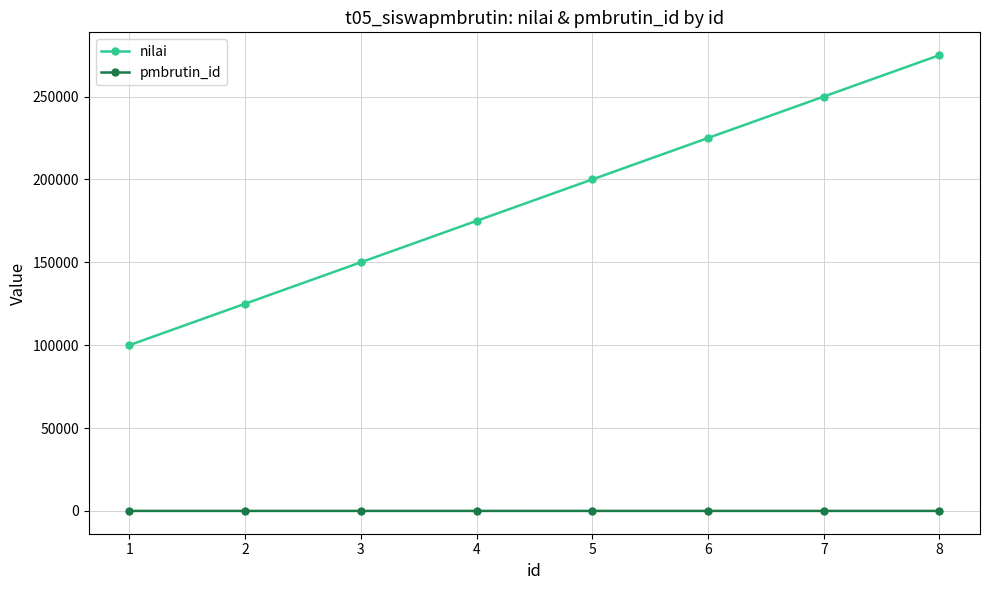

Which series has the largest total across all categories?

nilai